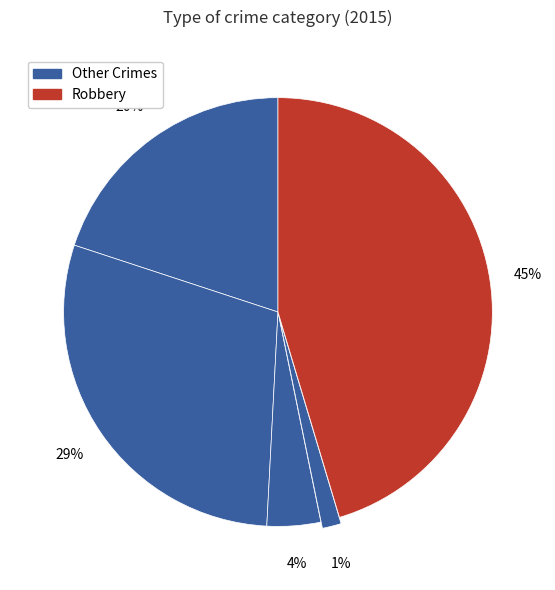

Count the number of slices in the pie.

5